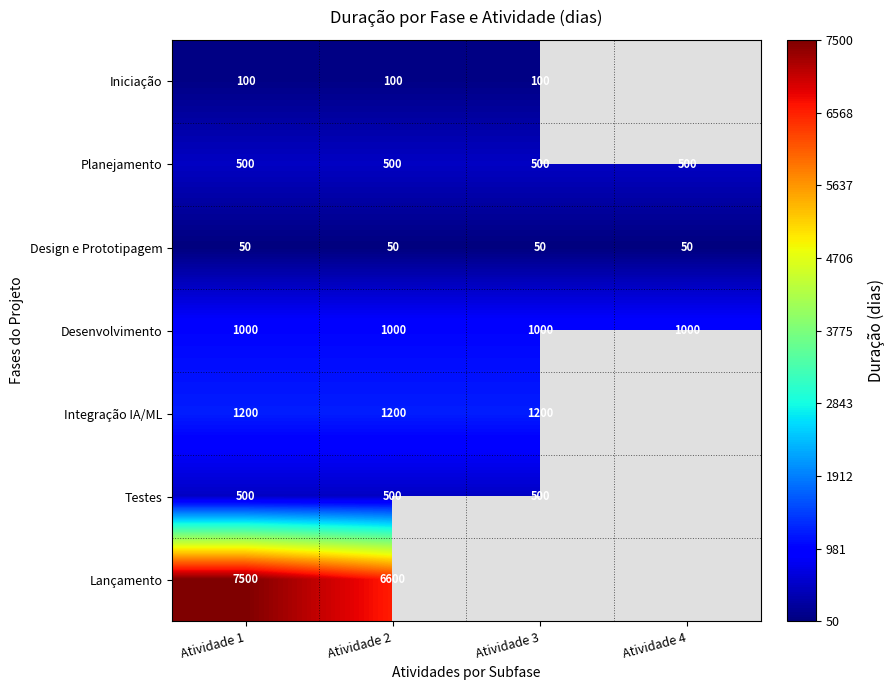

Is the value of Desenvolvimento at Atividade 2 greater than the value of Planejamento at Atividade 2?

Yes